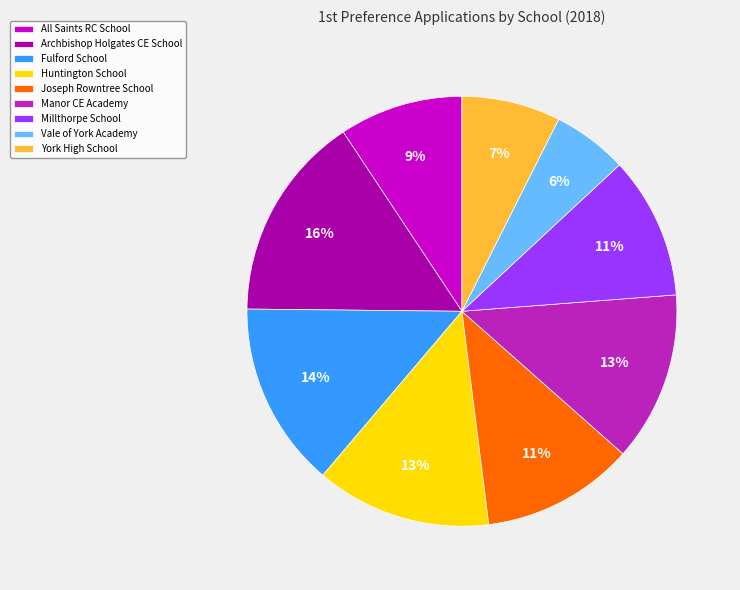

To the nearest percent, what is the average slice percentage?

11%